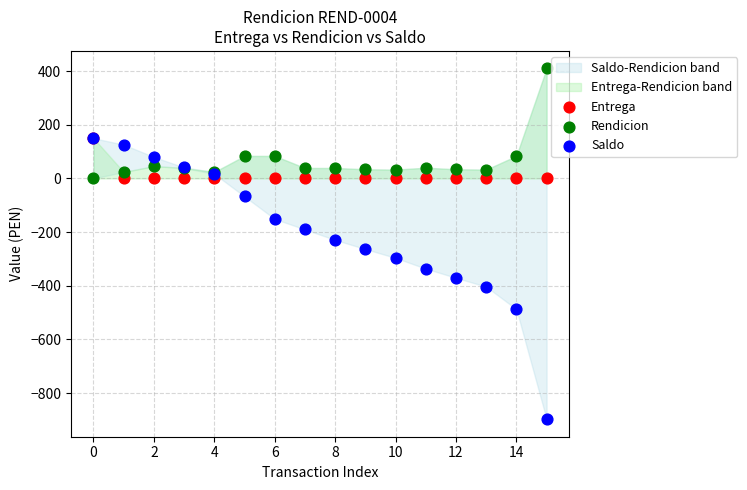

Which series contains the lowest Y value?

Saldo